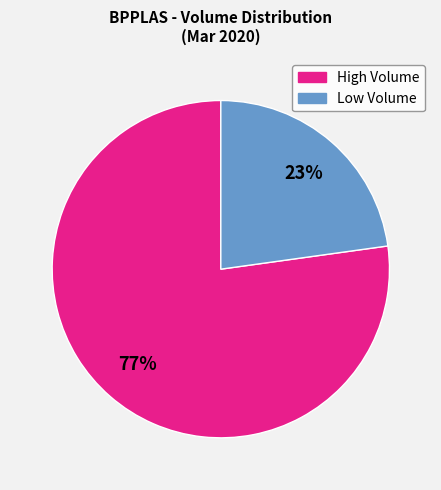

To the nearest percent, what is the difference between the largest and smallest slice percentages?

54%